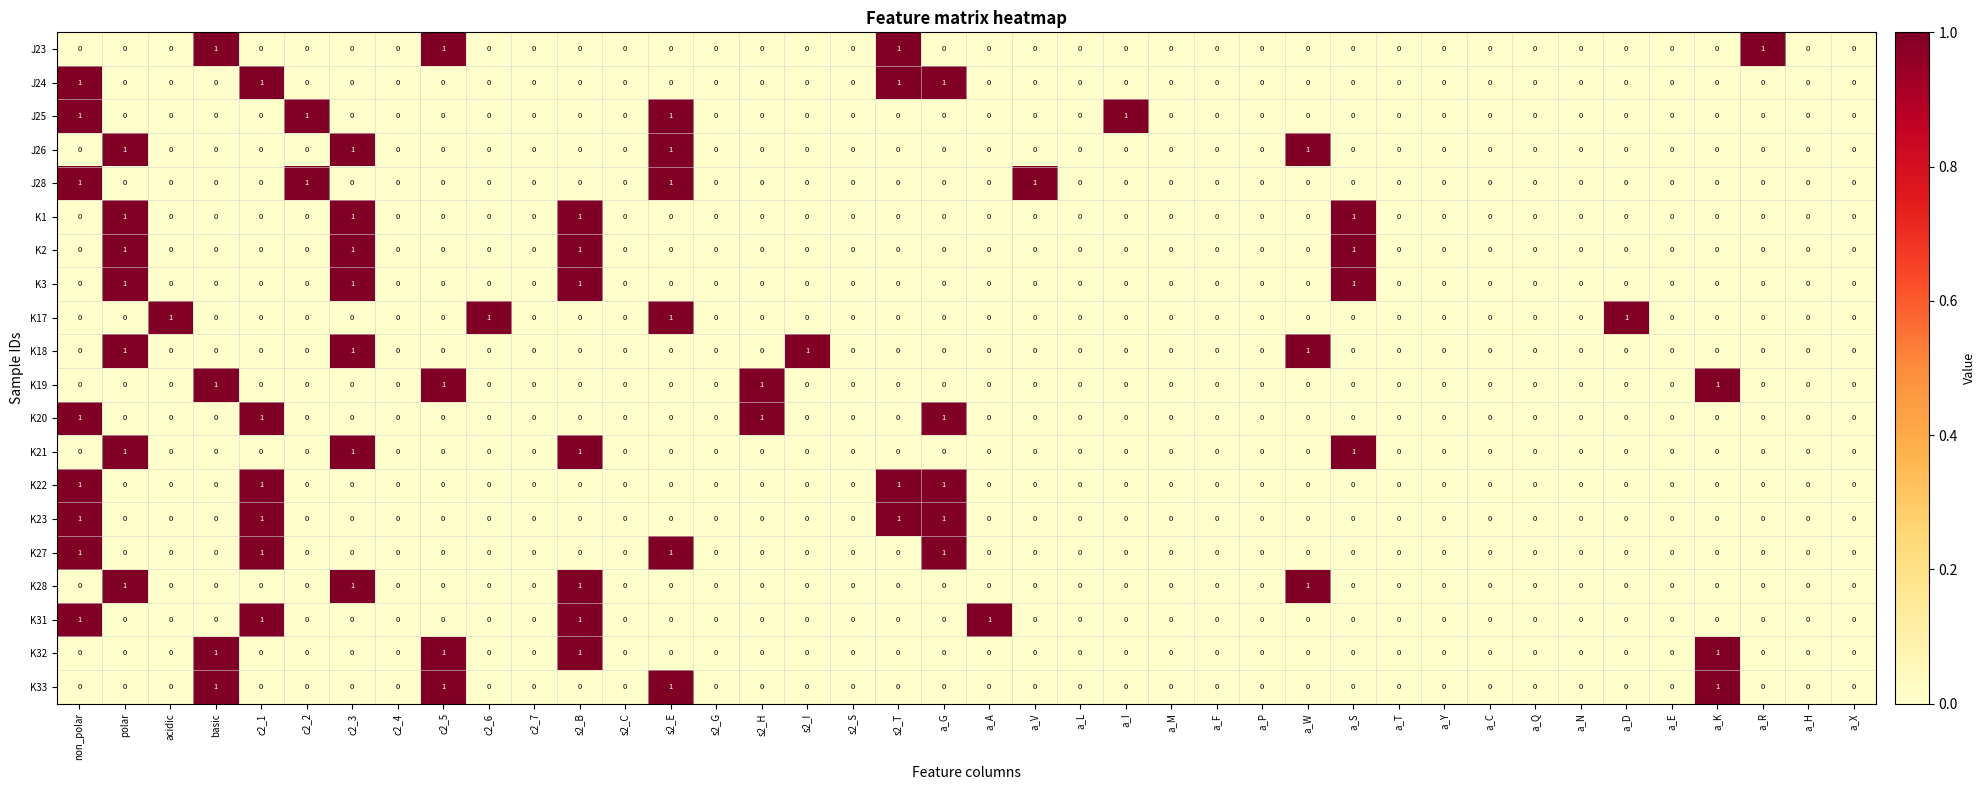

At which category is the sum across all series the highest?

non_polar